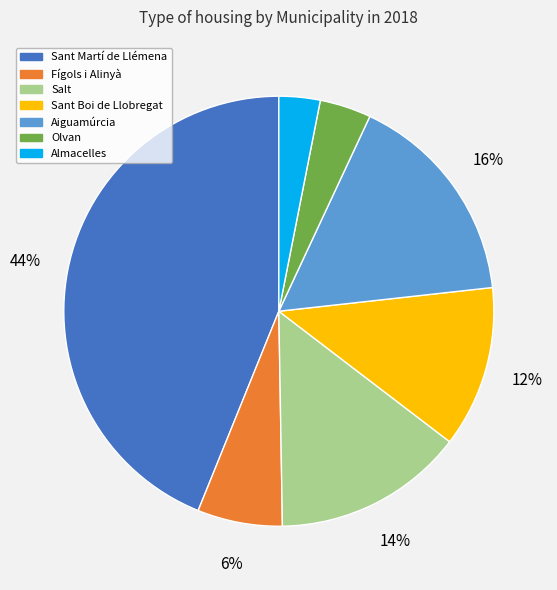

Is there a majority slice in this chart?

No